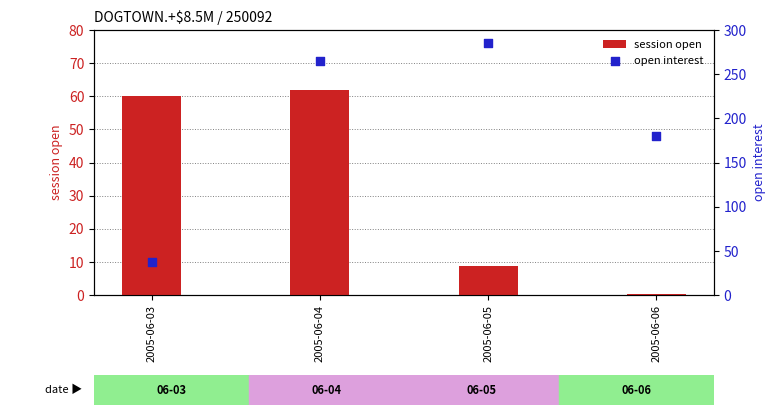

What is the total value across all series at 2005-06-03?

97.0